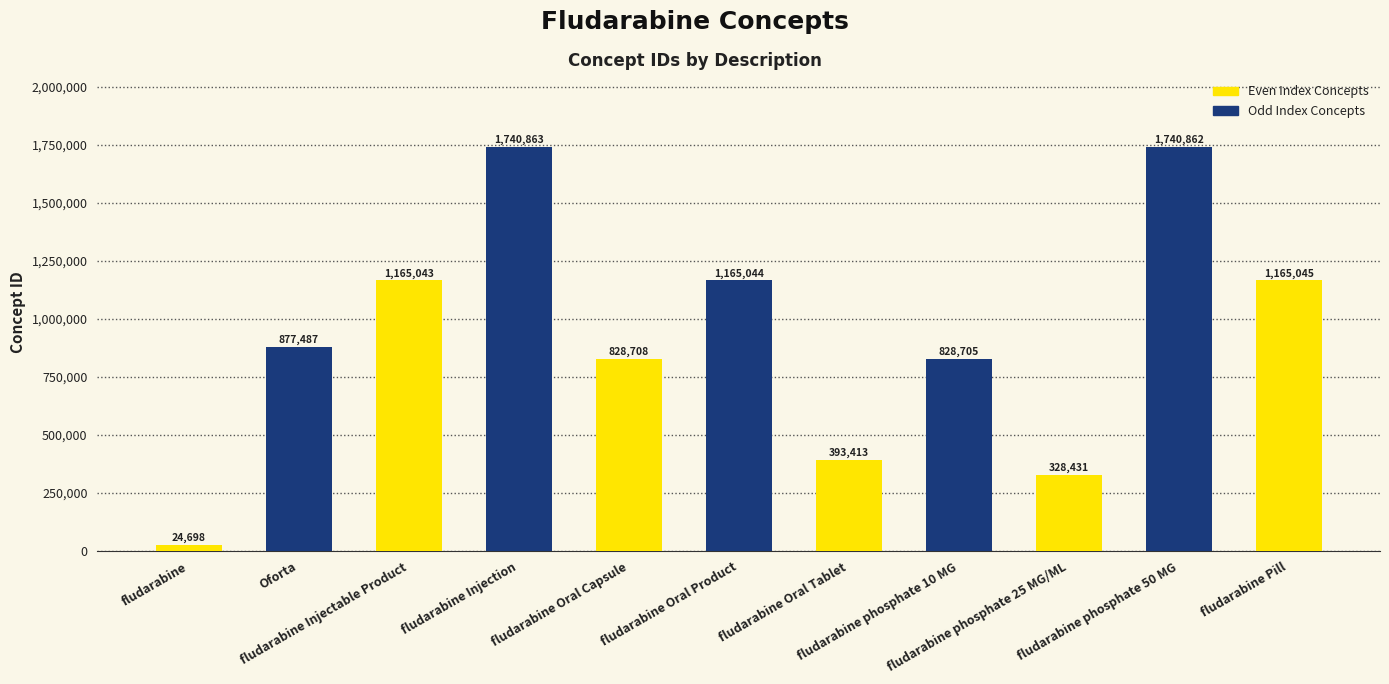

Read the value at Oforta, to the nearest 10.

877490